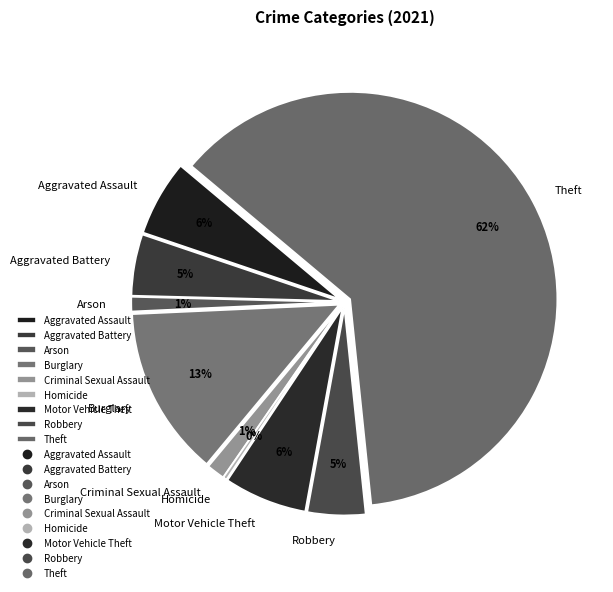

How much of the chart is everything except Aggravated Assault?

94.1%